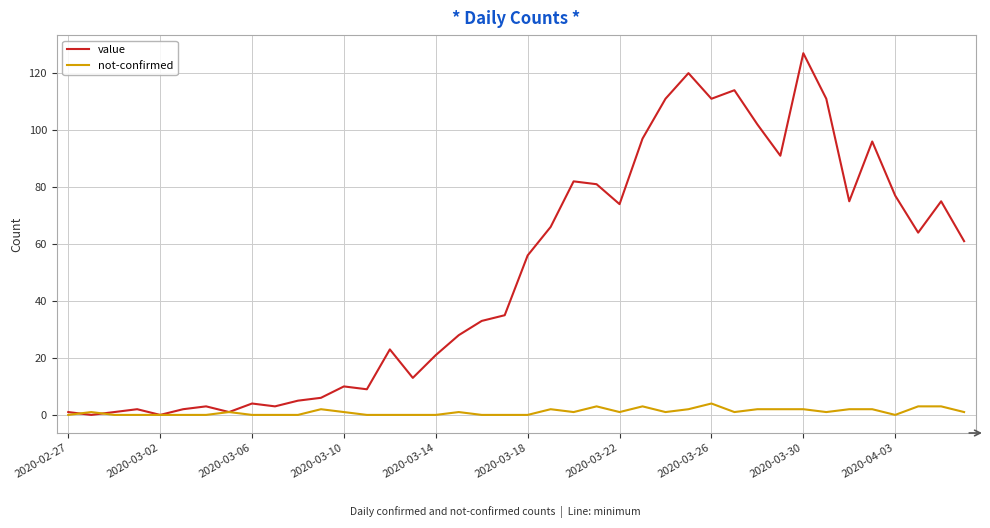

Reading left to right, what are all the values shown in this chart?

value: 1	0	1	2	0	2	3	1	4	3	5	6	10	9	23	13	21	28	33	35	56	66	82	81	74	97	111	120	111	114	102	91	127	111	75	96	77	64	75	61
not-confirmed: 0	1	0	0	0	0	0	1	0	0	0	2	1	0	0	0	0	1	0	0	0	2	1	3	1	3	1	2	4	1	2	2	2	1	2	2	0	3	3	1